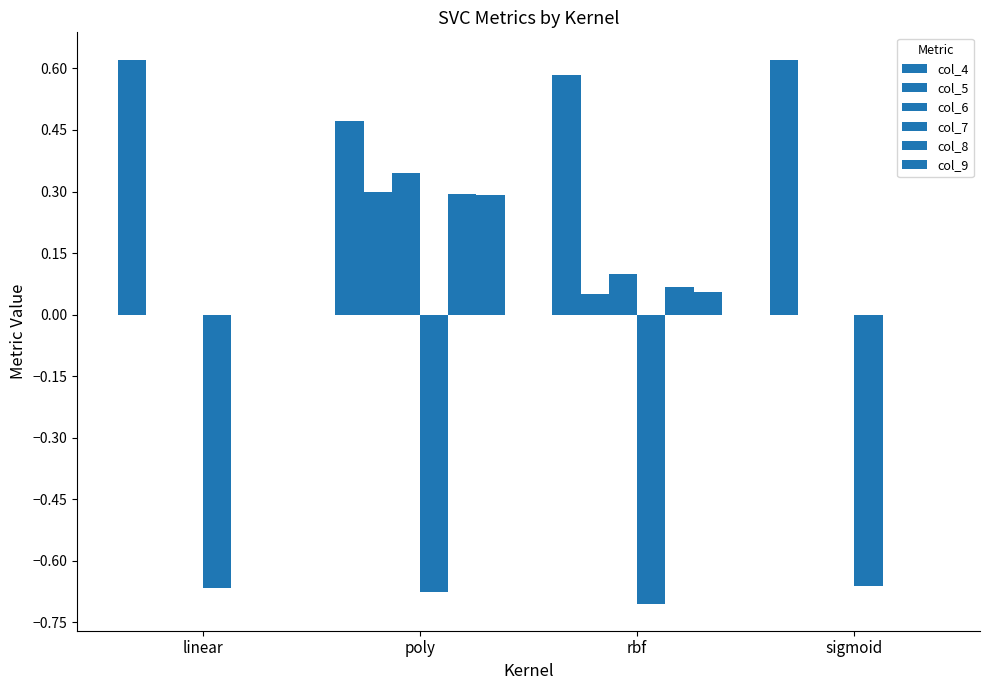

Which series has the largest range (max minus min)?

col_6